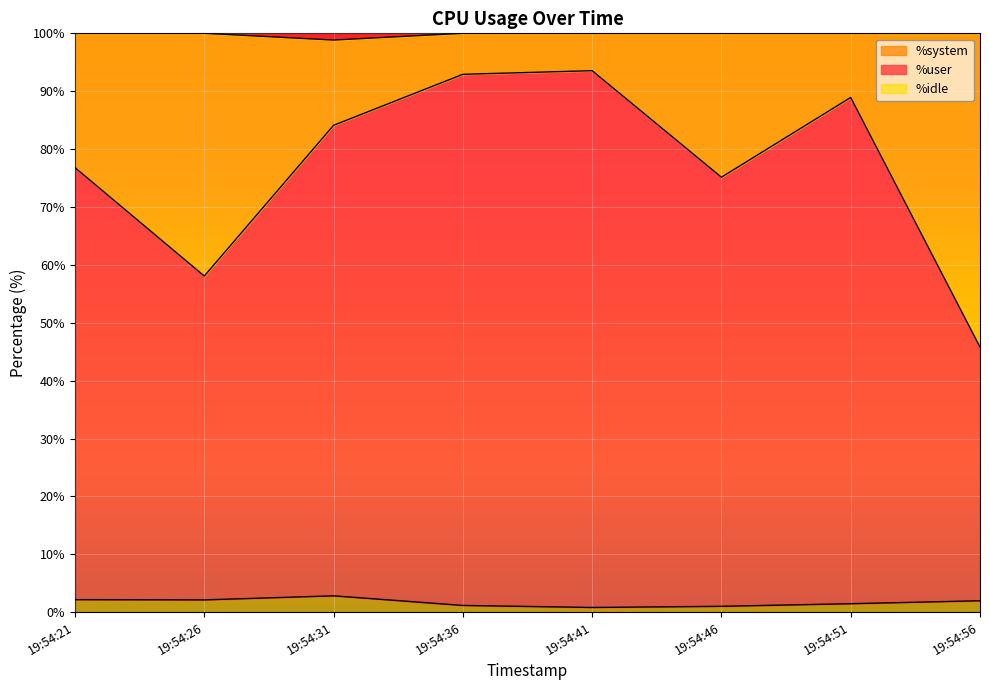

Is the value of %user at 19:54:21 greater than the value of %system at 19:54:36?

Yes